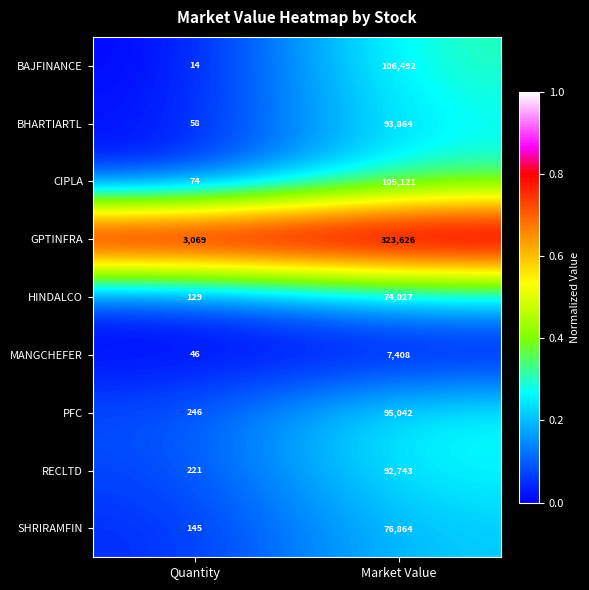

Is it true that PFC equals 64080 at Market Value?

False